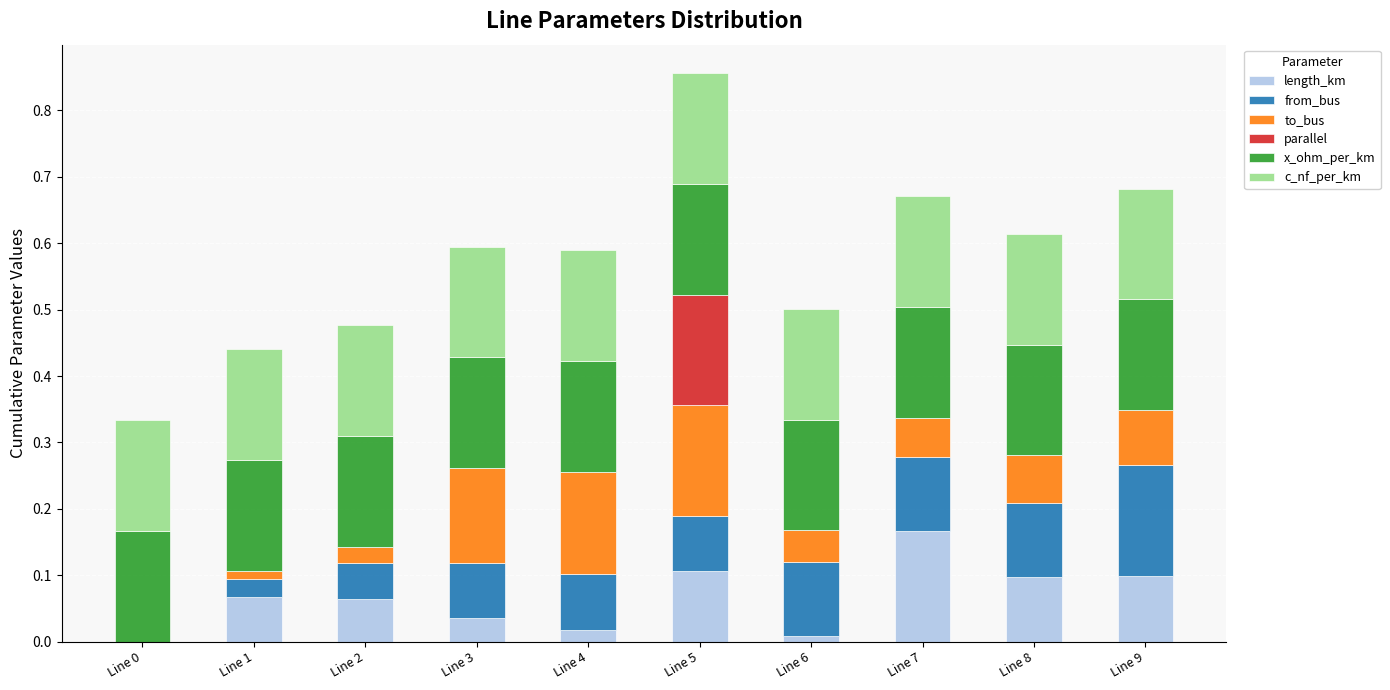

At which category is the sum across all series the highest?

Line 5